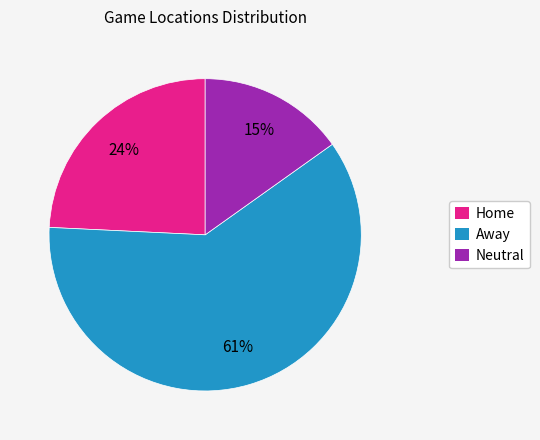

How many slices are in this pie chart?

3